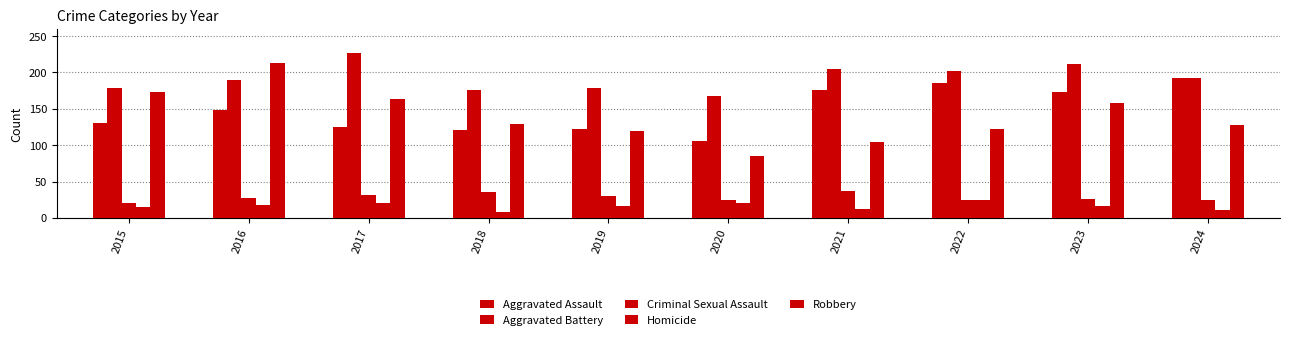

Is the value of Homicide at 2017 greater than the value of Robbery at 2017?

No